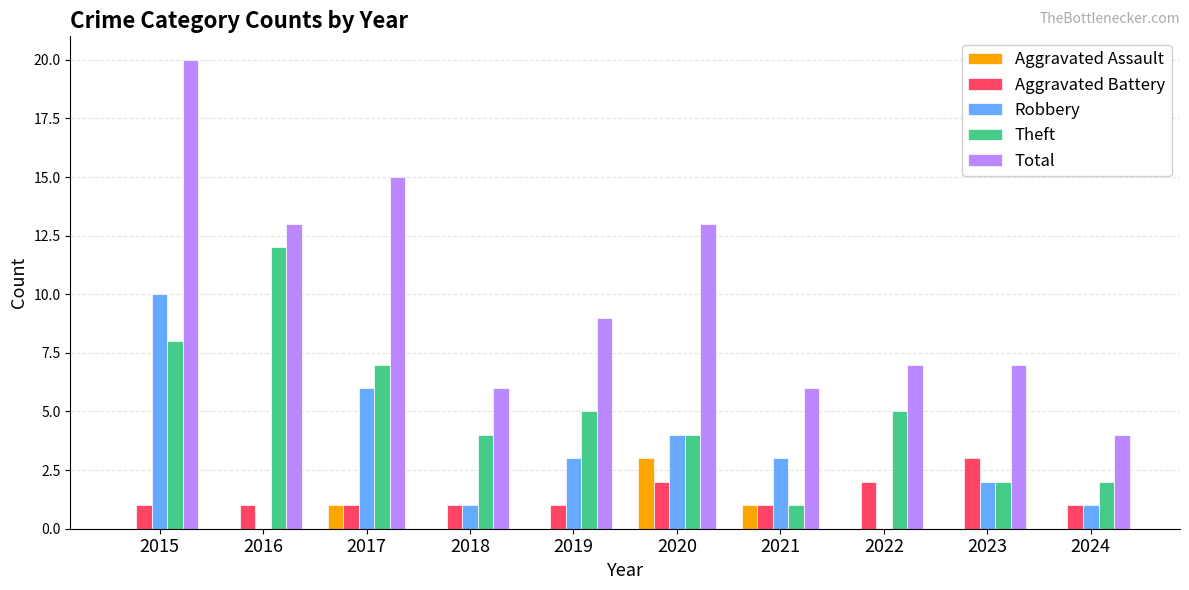

Does the chart contain stacked bars?

No